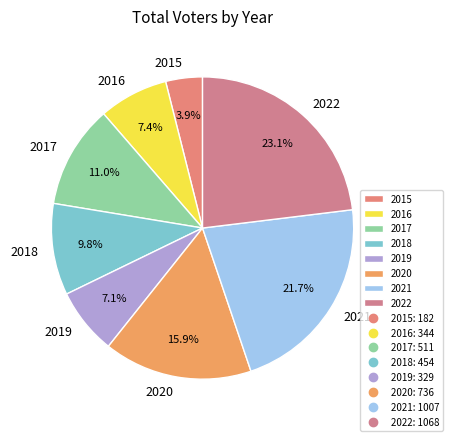

To the nearest percent, what percentage of the pie is 2018?

10%